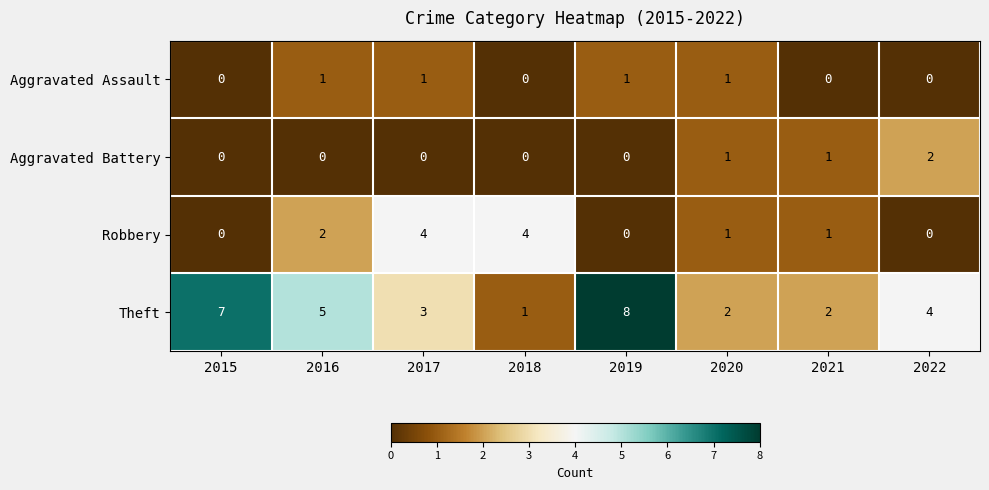

How many Aggravated Battery values are between 0 and 1?

7